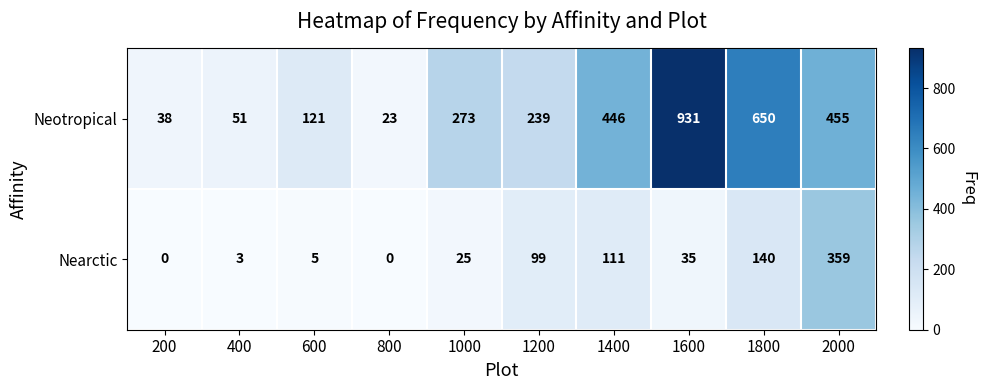

Reading left to right, transcribe all the data shown in this chart.

Neotropical: 200=38	400=51	600=121	800=23	1000=273	1200=239	1400=446	1600=931	1800=650	2000=455
Nearctic: 200=0	400=3	600=5	800=0	1000=25	1200=99	1400=111	1600=35	1800=140	2000=359